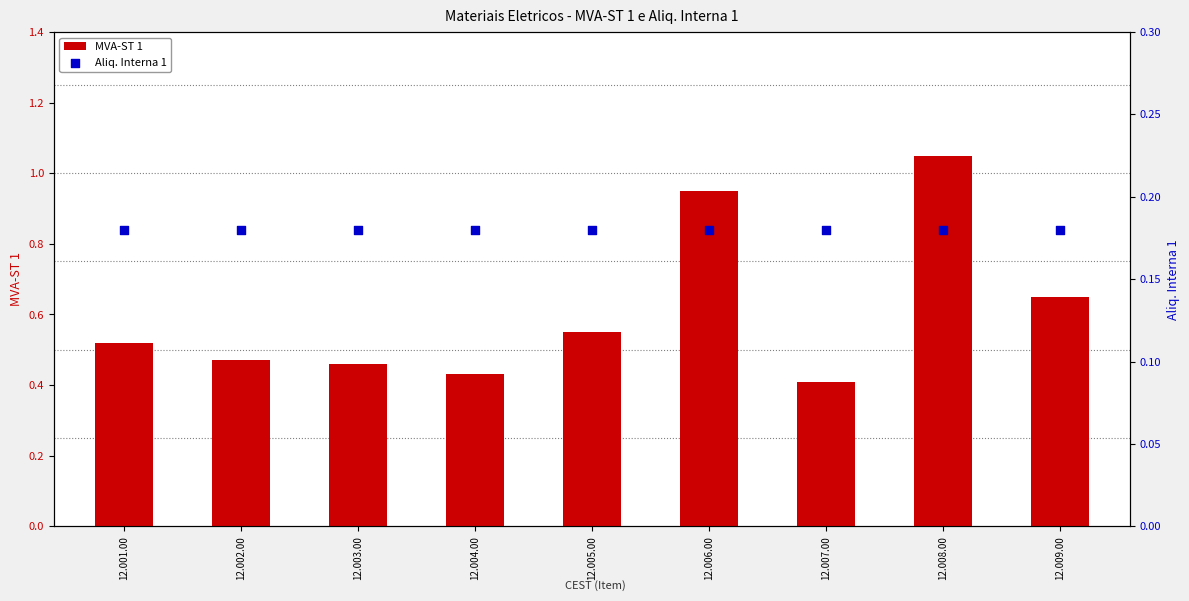

At how many categories does at least one series exceed 0?

9